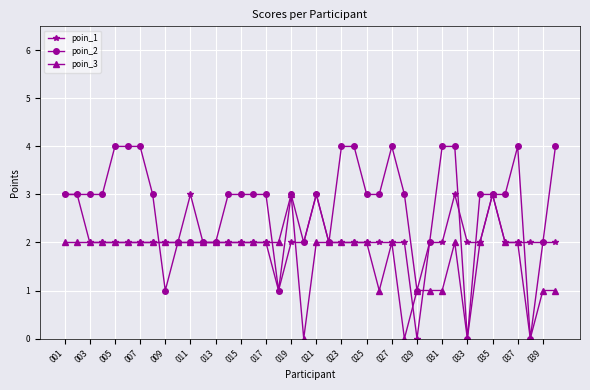

How many poin_3 values are between 2 and 3?

30